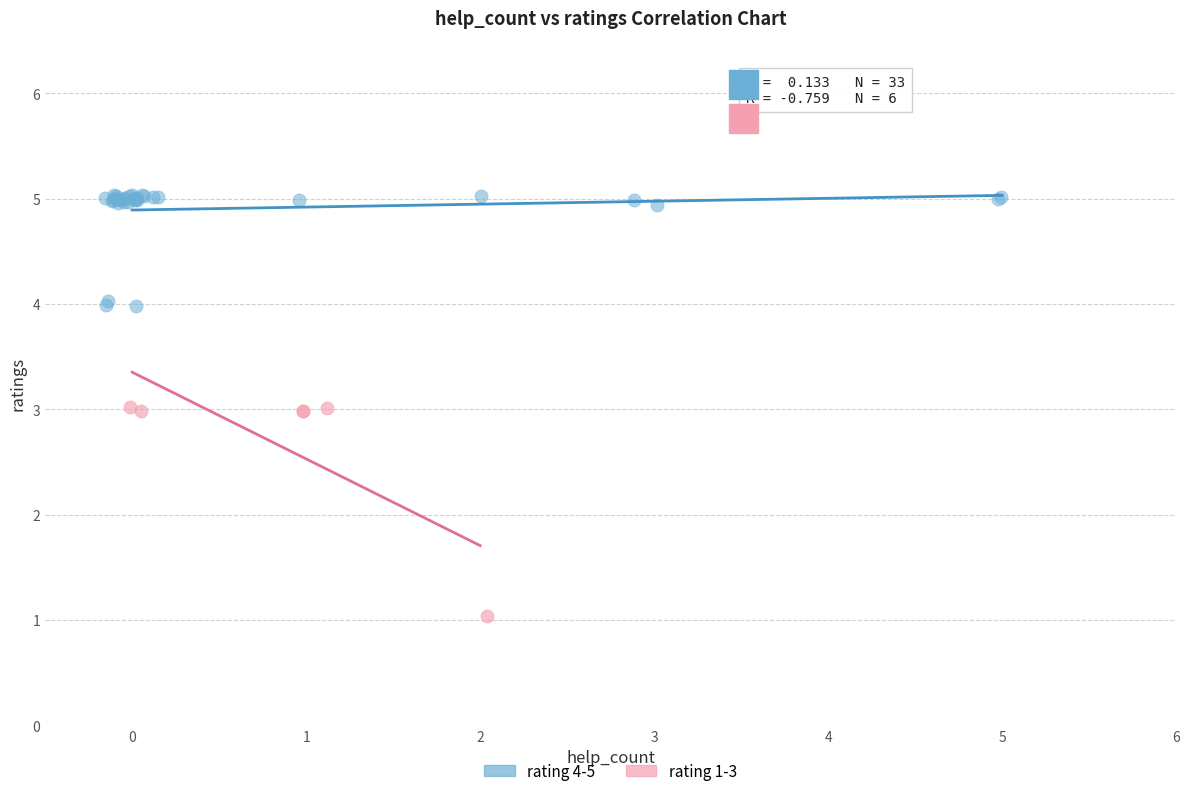

Which series contains the lowest Y value?

rating 1-3